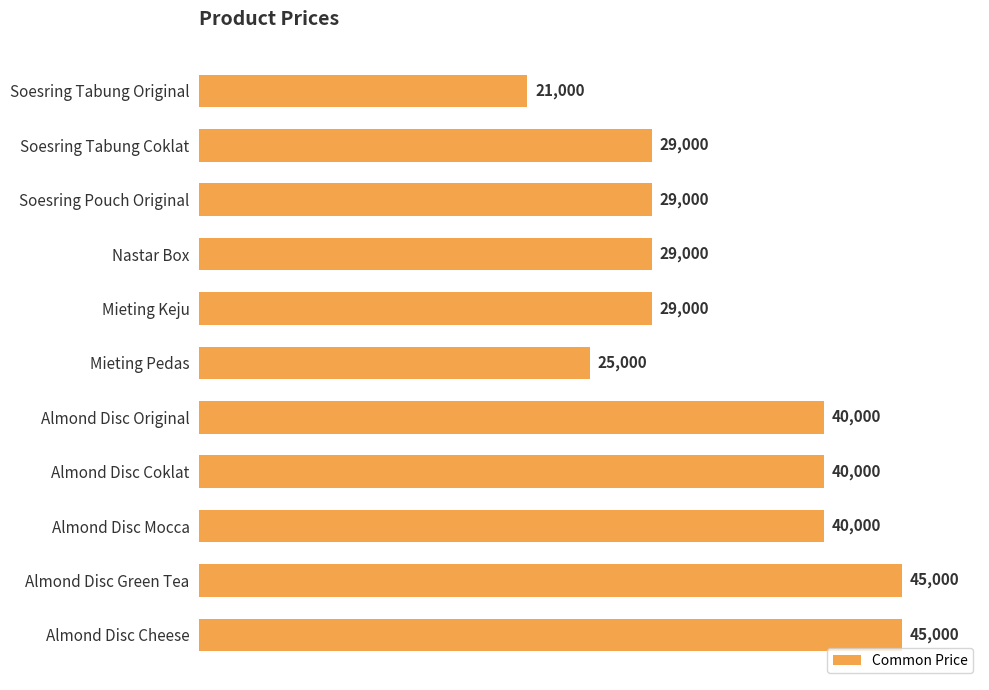

What is the greatest value displayed?

45000